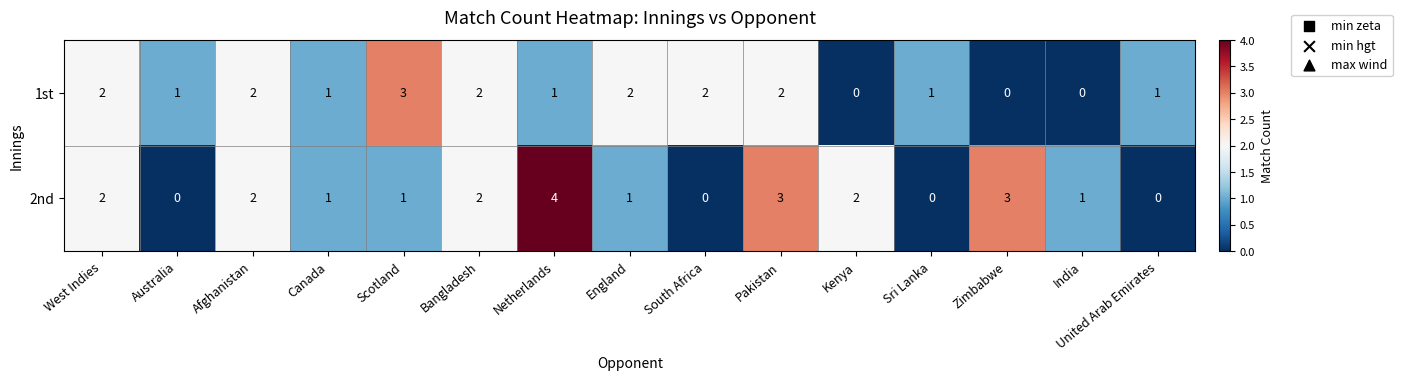

What is the total value across all series at Zimbabwe?

3